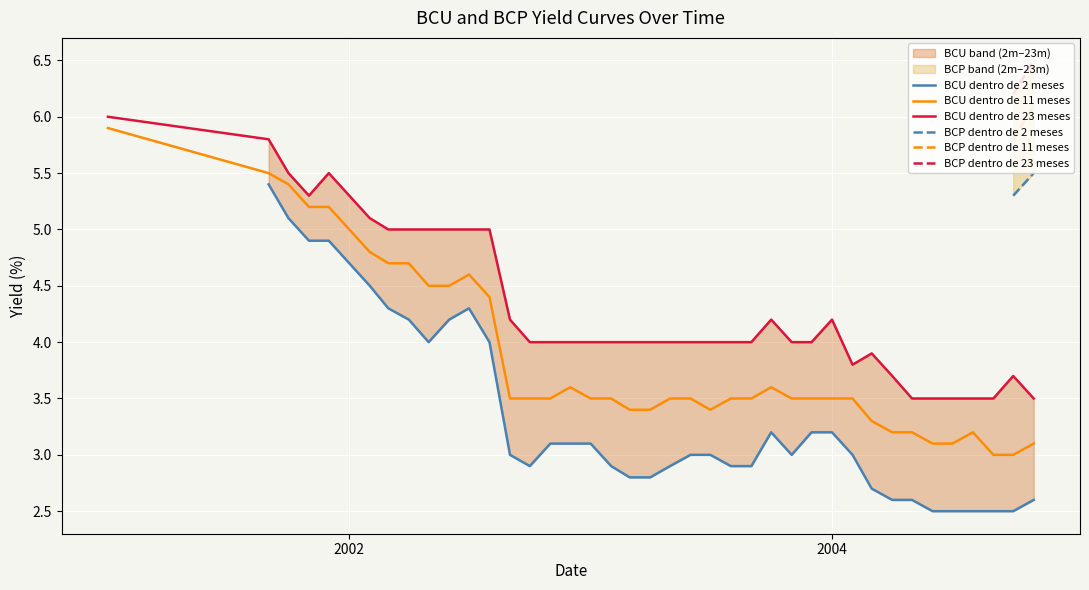

What is the highest value of the BCU dentro de 23 meses series?

6.0